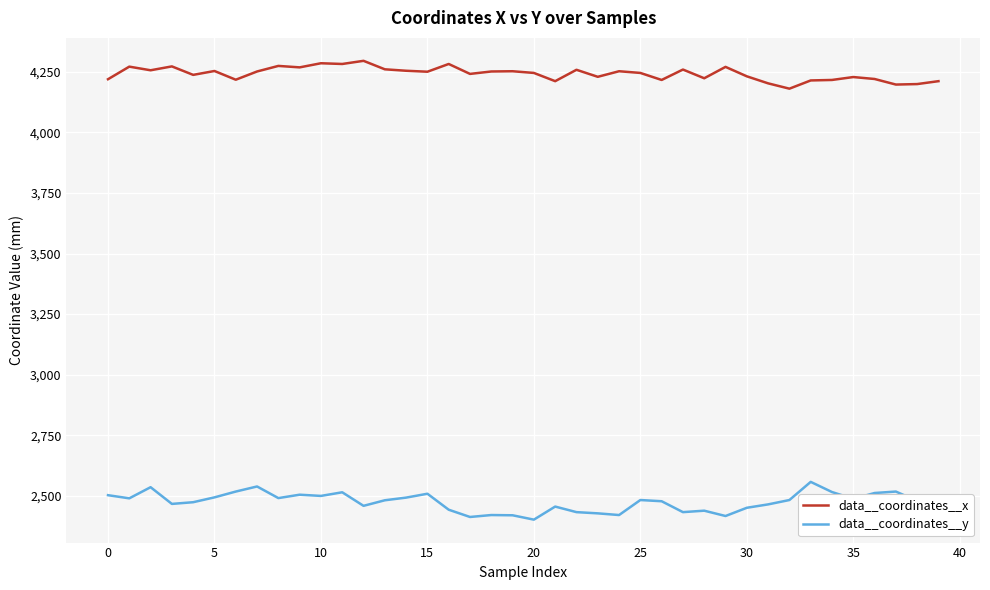

Rank the series by their maximum value, from highest to lowest.

data__coordinates__x, data__coordinates__y